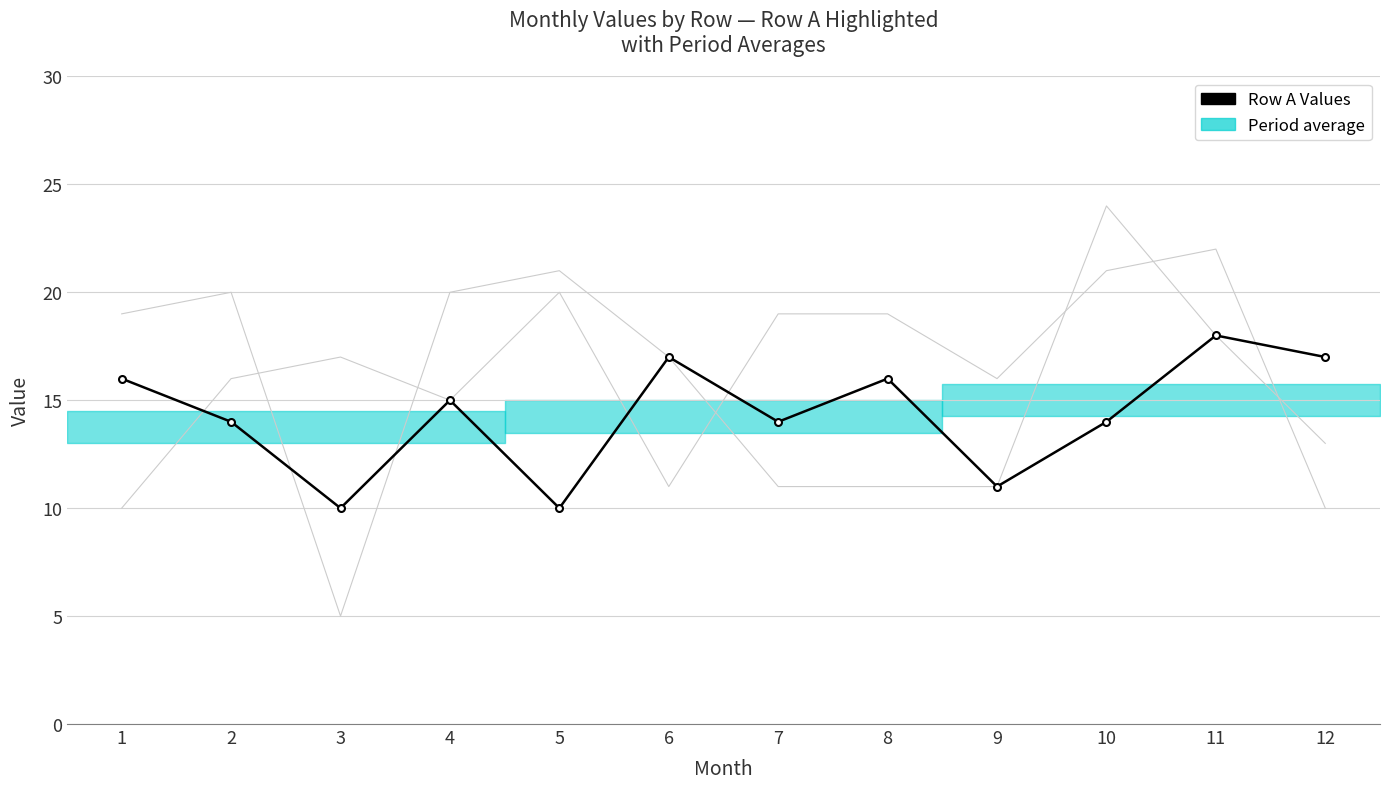

Is it true that Row A Values equals 16 at 8?

True